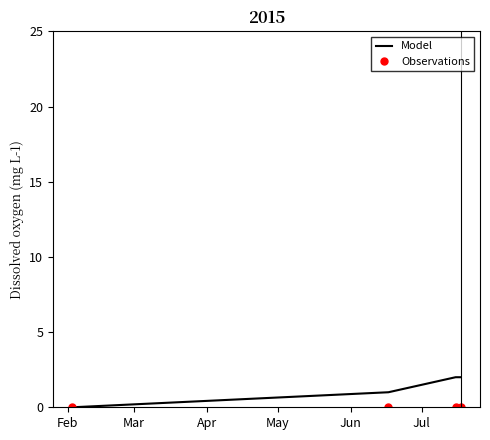

Which series has the widest spread of values?

Model